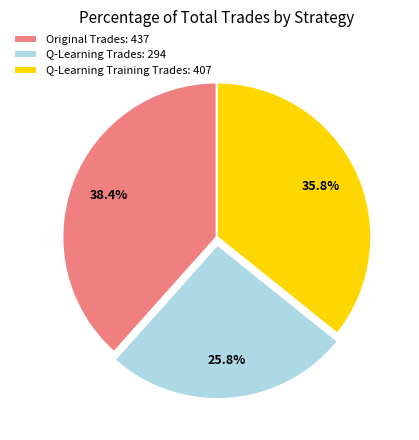

What portion of the pie excludes Q-Learning Trades: 294?

74.2%